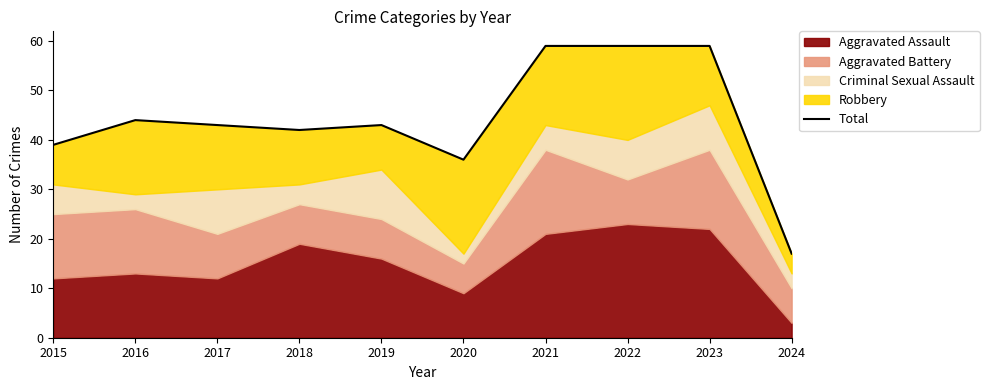

True or false: the data has more than 0 interior local peaks.

True